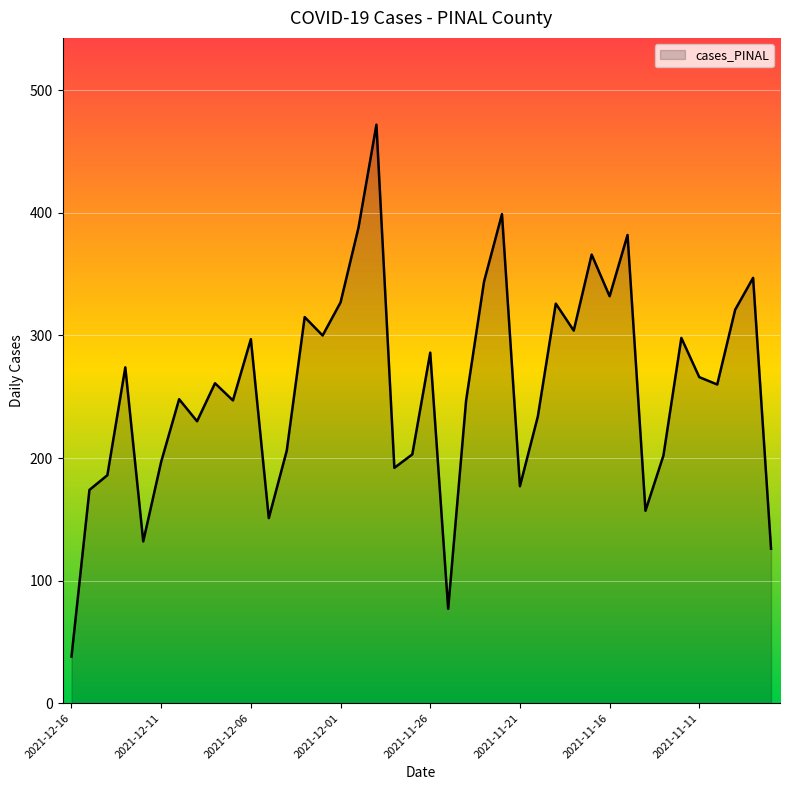

What is the greatest value displayed?

472